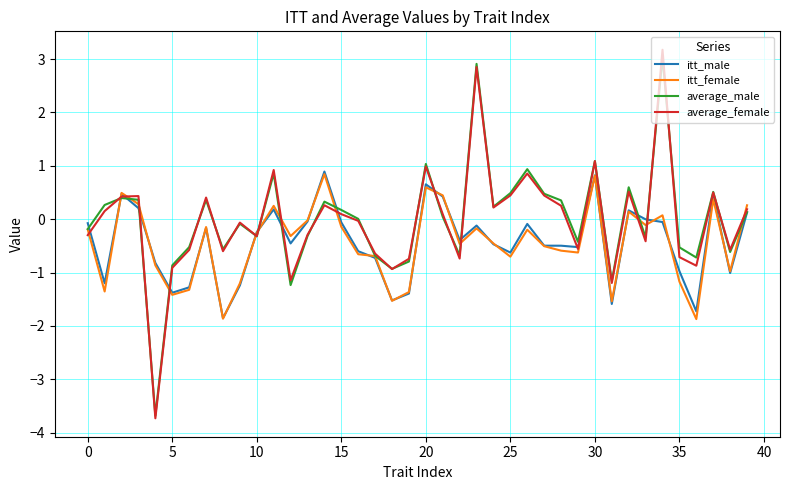

What is the maximum value shown in the chart?

3.2